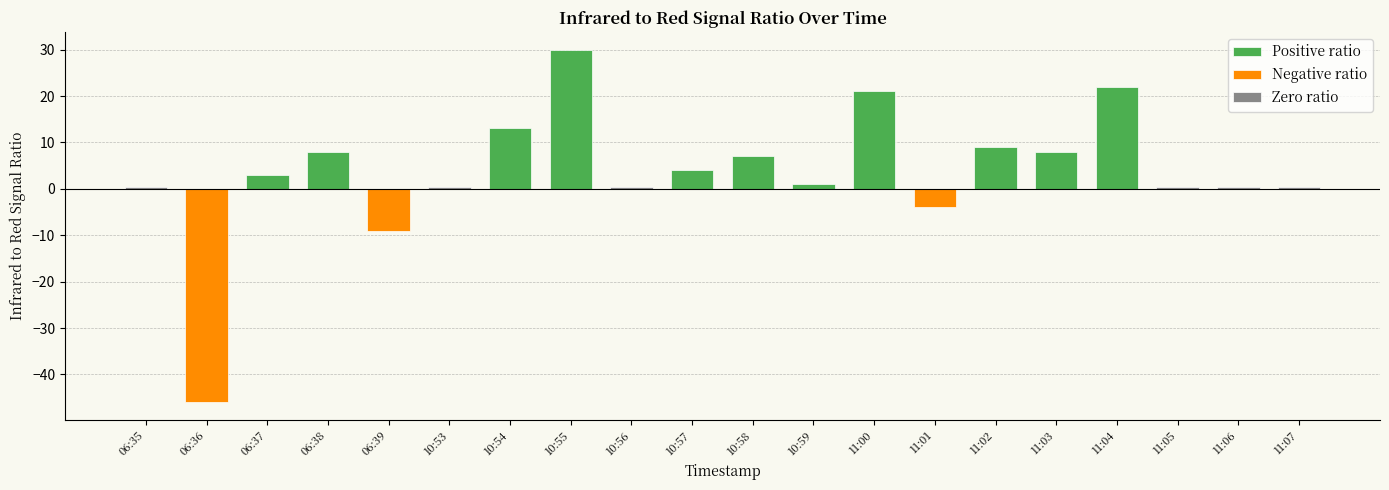

Between 06:36 and 06:35, which is larger?

06:35